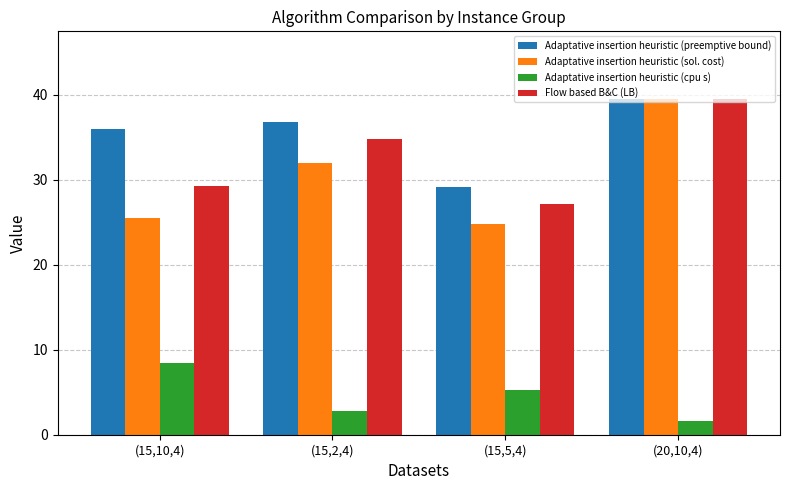

True or false: Adaptative insertion heuristic (cpu s) has a value of 2.7 at (15,2,4).

True